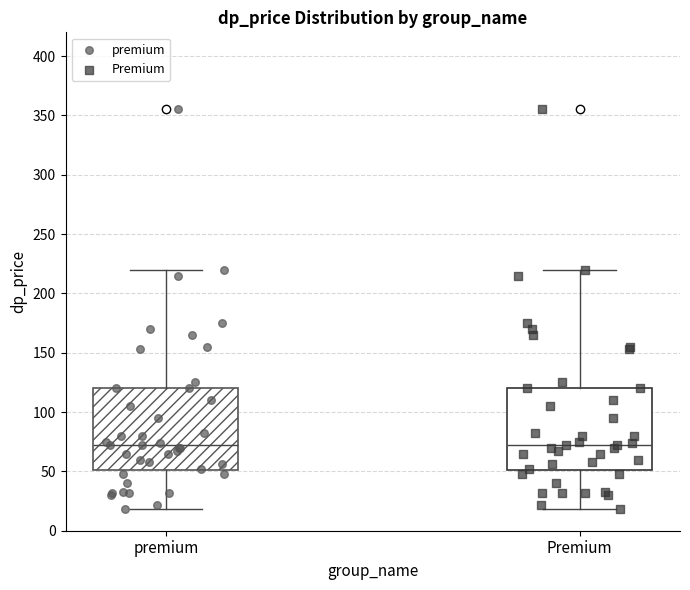

Reading left to right, read every box against the y-axis: the position of its median line, the range the box covers, and the ends of its whiskers. The values are not printed on the chart, so give them approximately, as read against the axis.

premium: median 70, box 50 to 120, whiskers 20 to 220
Premium: median 70, box 50 to 120, whiskers 20 to 220